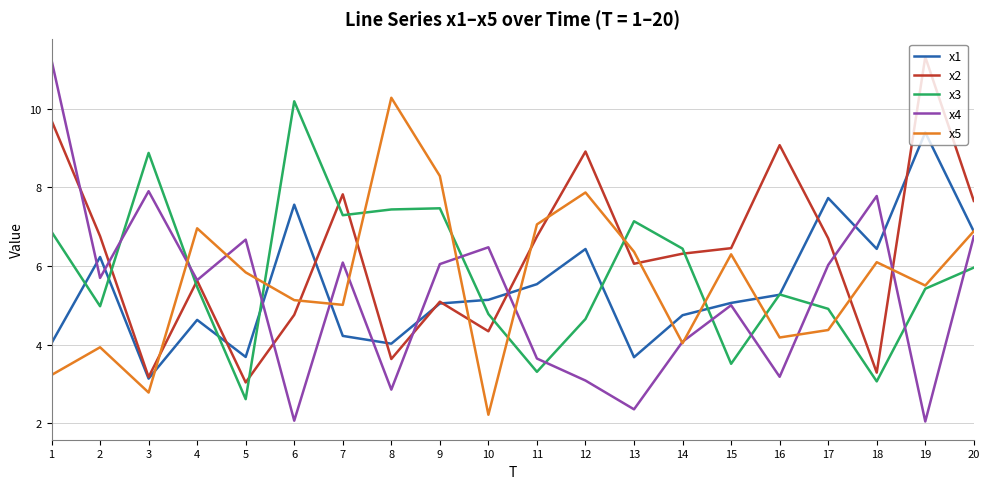

Which series changed the most between 3 and 7?

x2